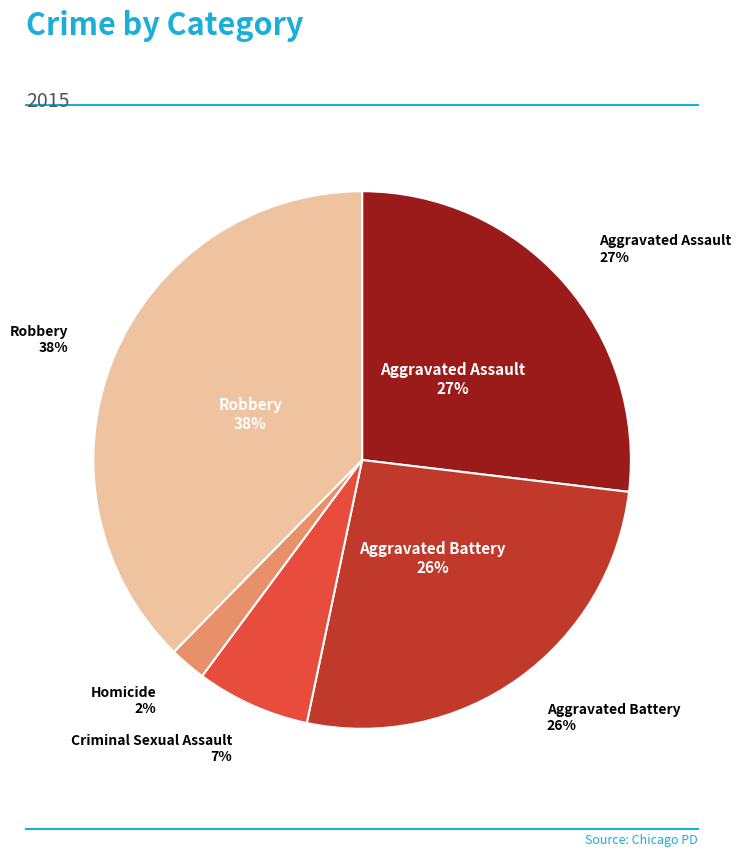

Approximately how many times larger is the value at Homicide compared to Aggravated Assault?

0.1